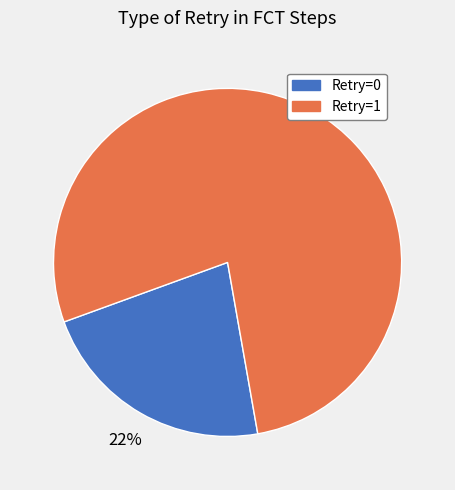

How many slices are in this pie chart?

2